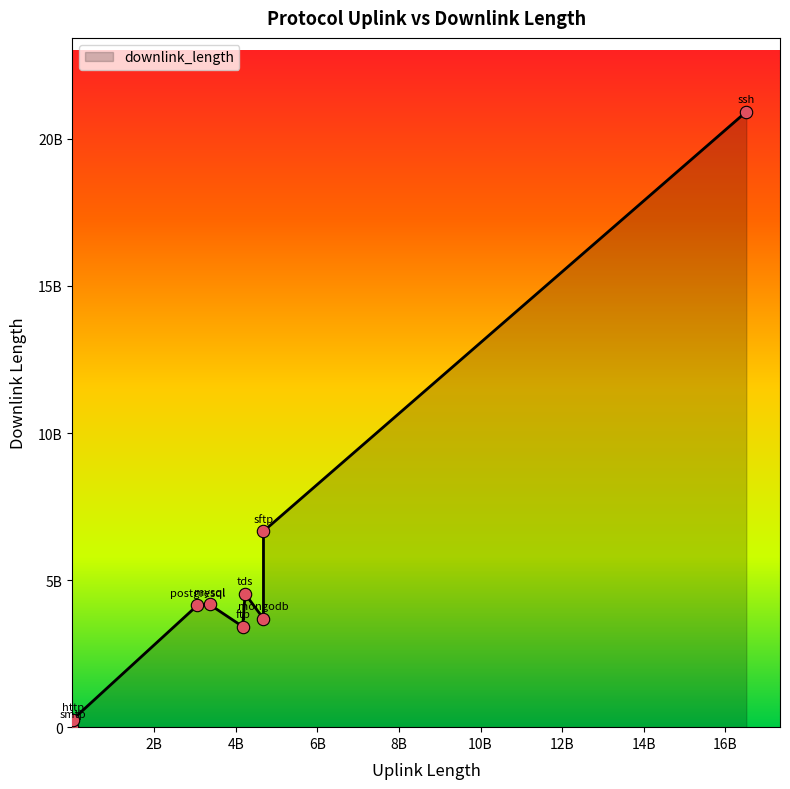

Does the chart have visible grid lines?

No